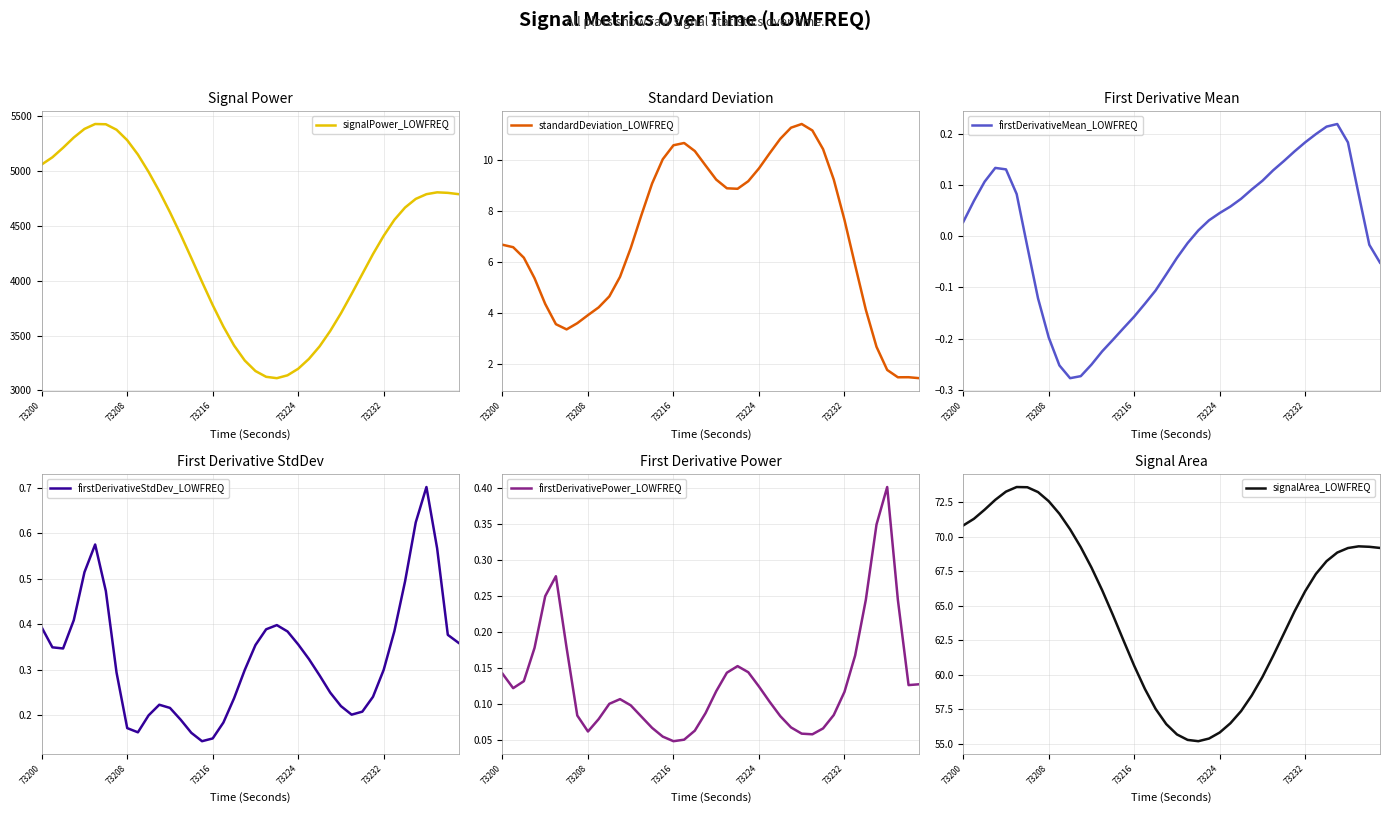

True or false: firstDerivativePower_LOWFREQ has more than 0 interior local peaks.

True